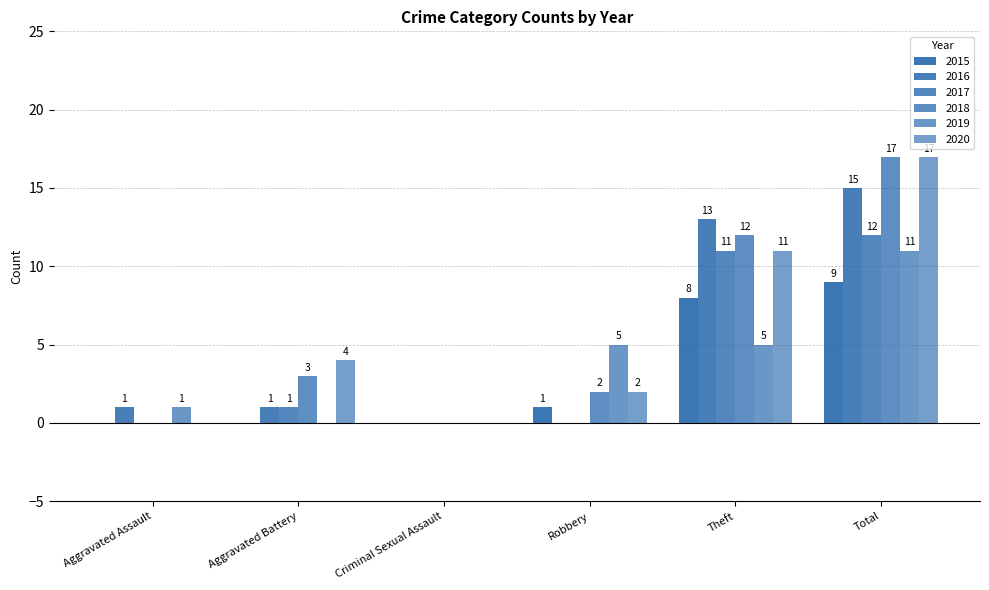

Count the number of data series in this chart.

6